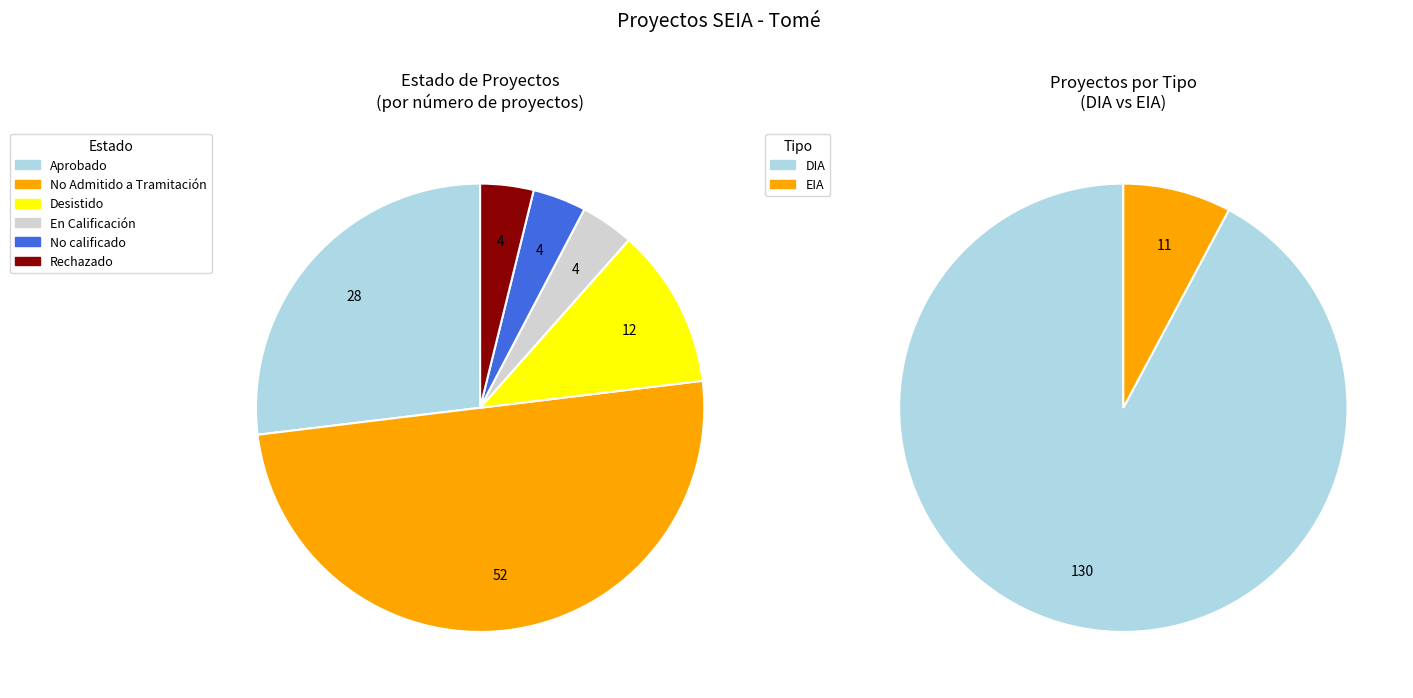

Which category has the biggest portion of the pie?

No Admitido a Tramitación